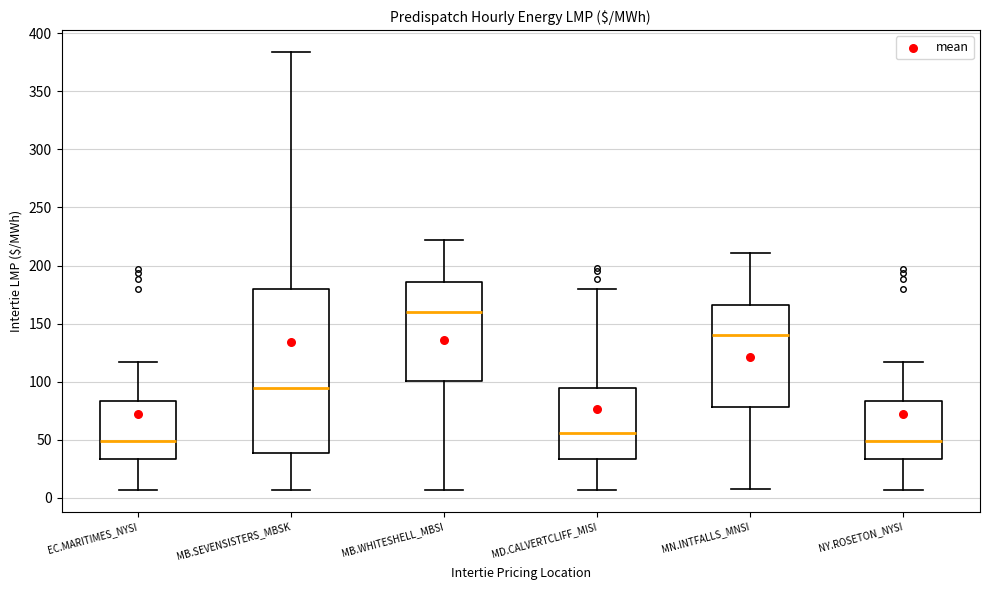

Where does the upper whisker of the box for MB.SEVENSISTERS_MBSK end on the y-axis? The values are not printed on the chart, so give them approximately, as read against the axis.

385